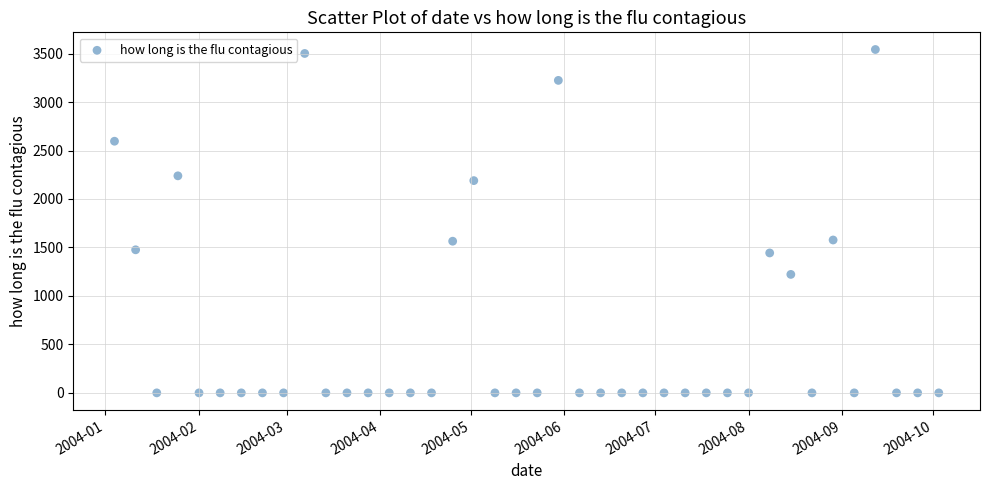

What is the range of Y values (max minus min)?

3542.3